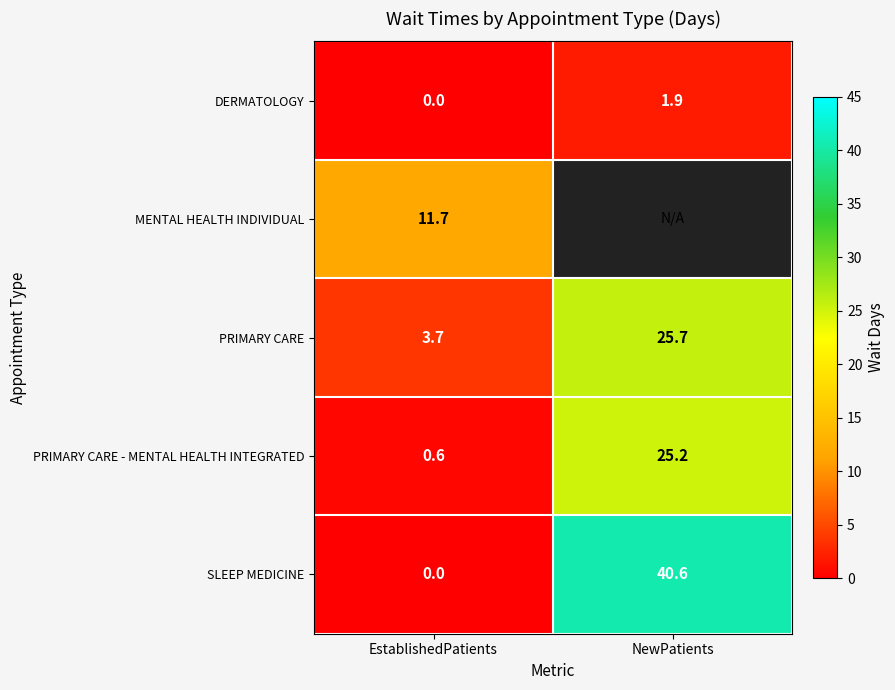

Count the number of categories in the chart.

2